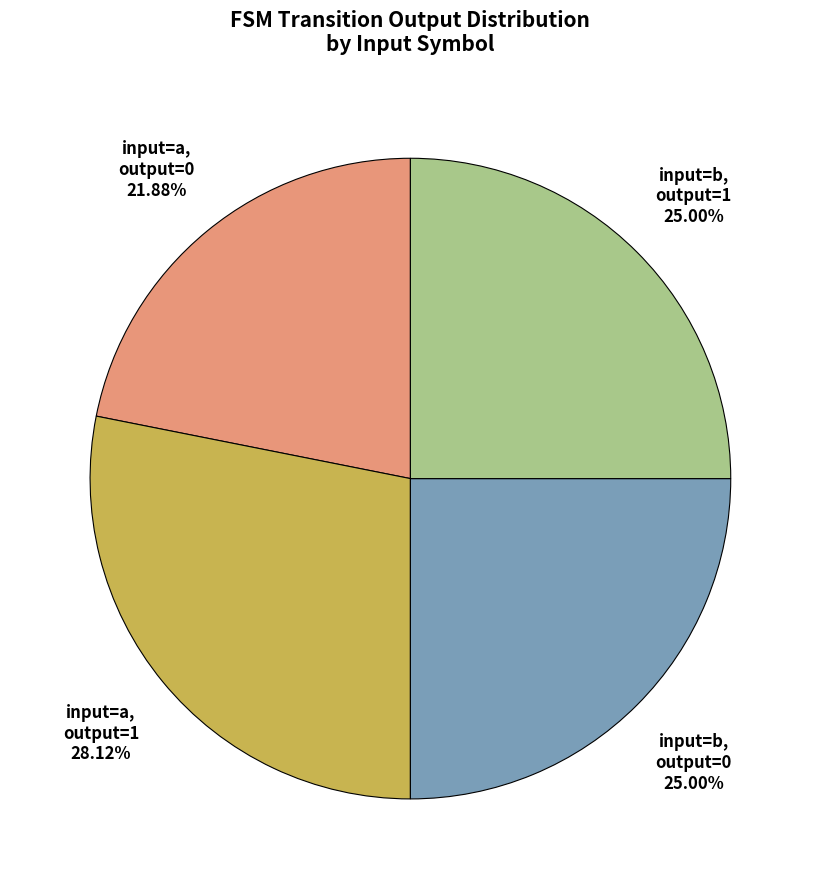

Is input=b, output=0 the majority of the pie?

No